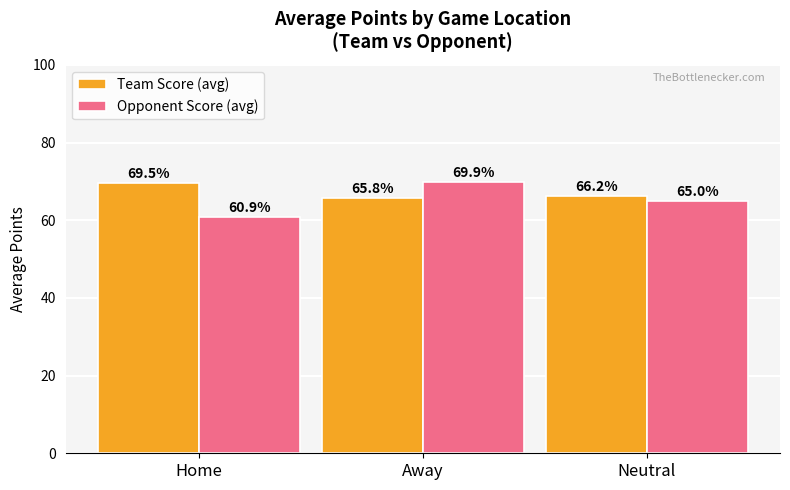

At how many categories does at least one series exceed 66?

3